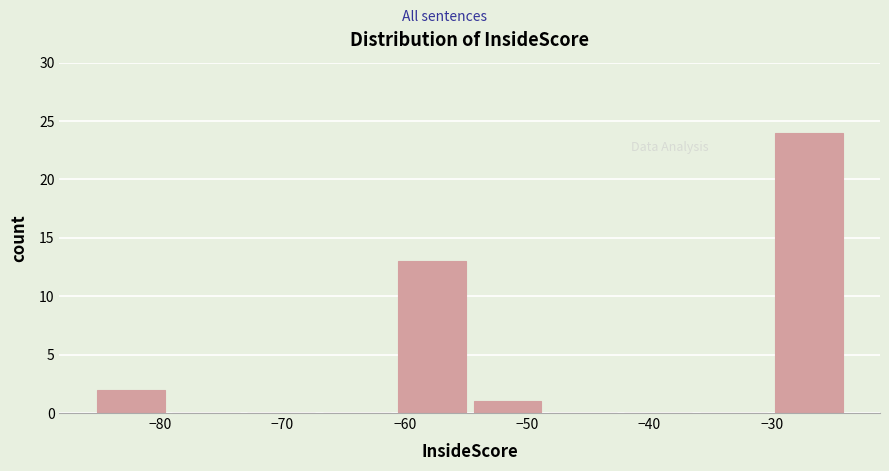

What is the height of the bar covering -54 to -48 on the x-axis? Neither the bar edges nor the heights are printed on the chart, so give them approximately, as read against the axes.

1